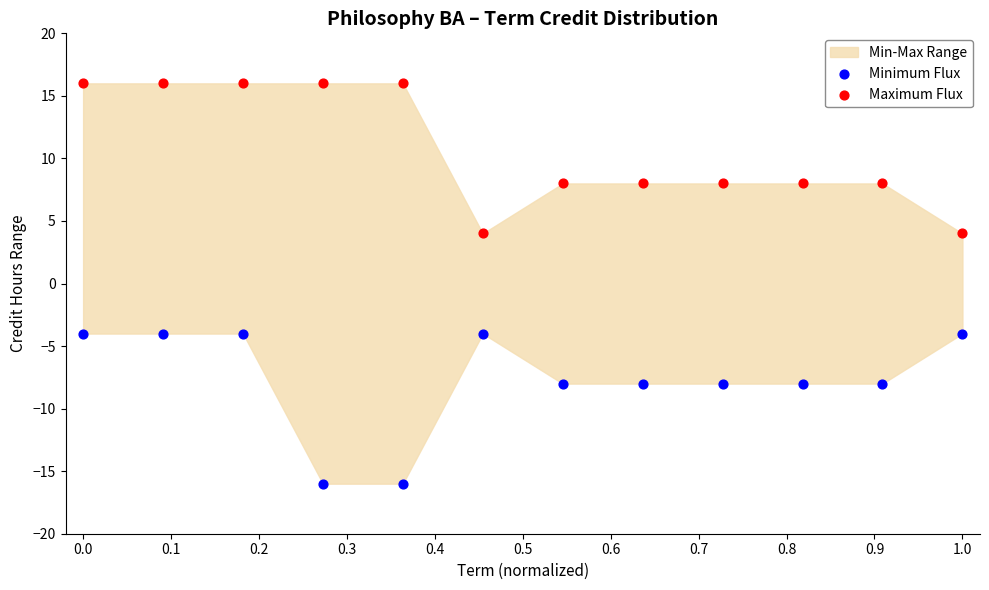

Across all data points, what is the range of Y values (max minus min)?

32